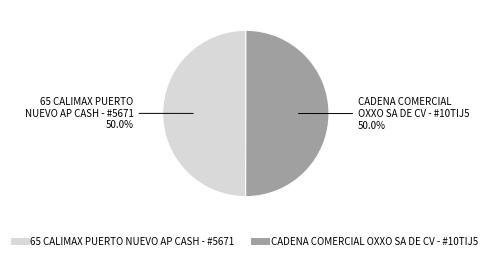

What is the ratio of the value at 65 CALIMAX PUERTO NUEVO AP CASH - #5671 to the value at CADENA COMERCIAL OXXO SA DE CV - #10TIJ5?

1.0